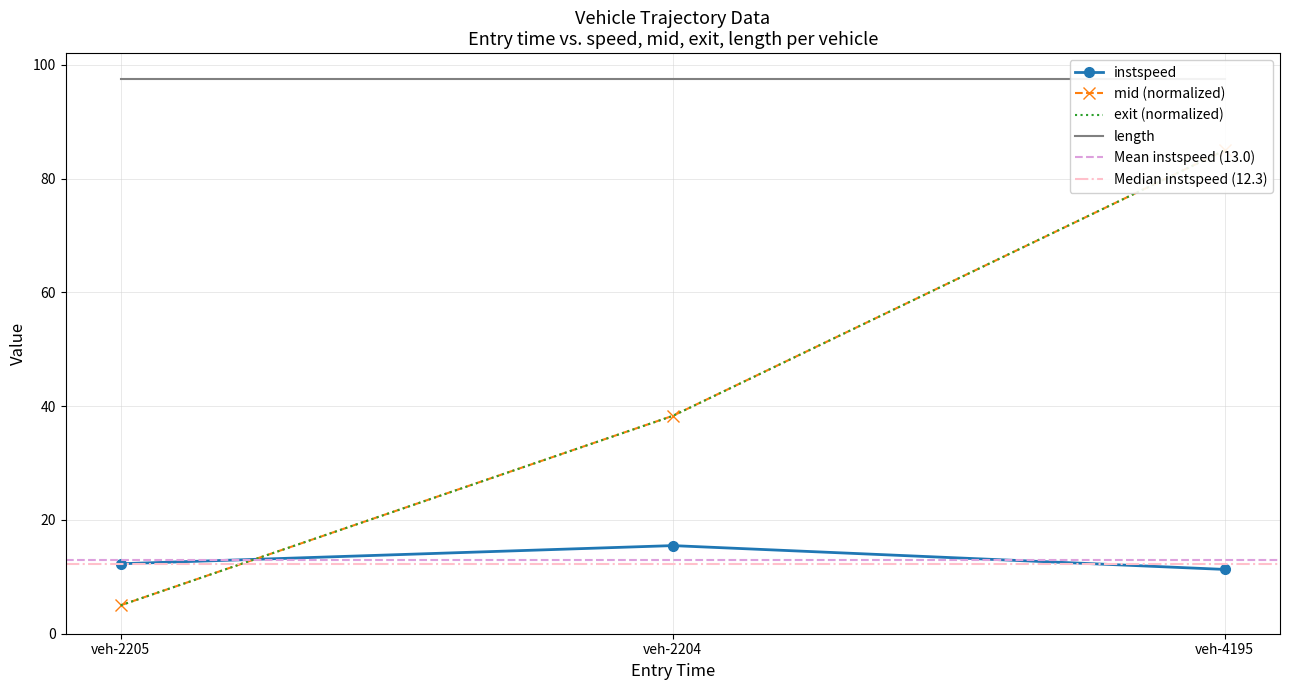

What is the difference between the maximum and minimum values in the exit series?

80.0